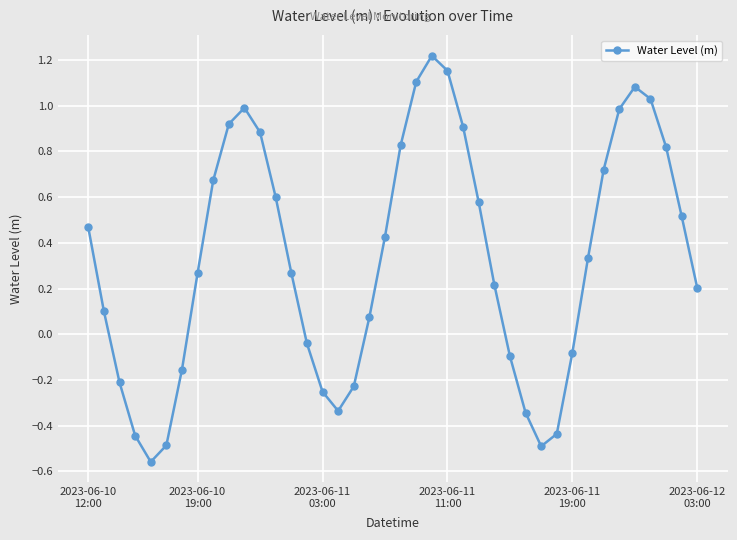

Is this an area chart (filled region under the line)?

No